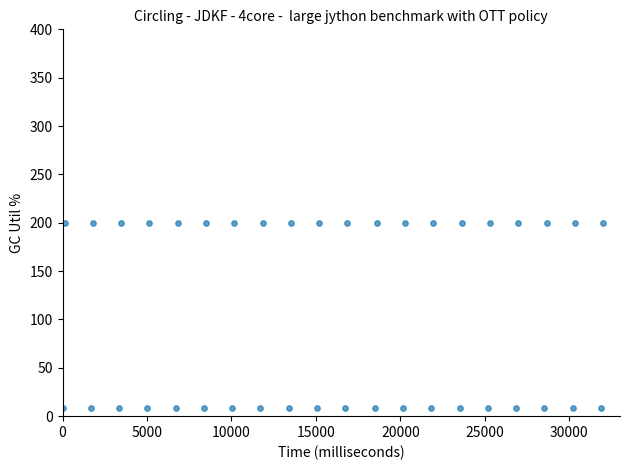

What is the range of Y values (max minus min)?

192